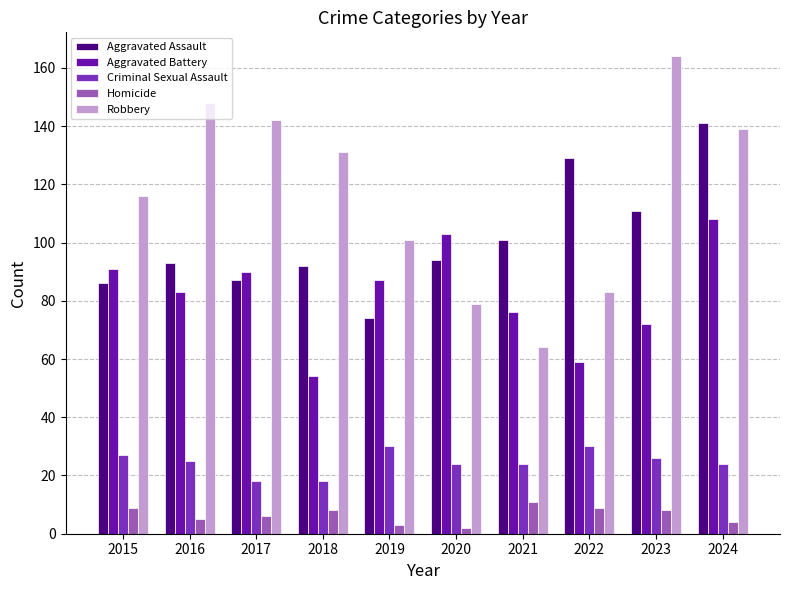

At which label does Robbery reach its minimum?

2021